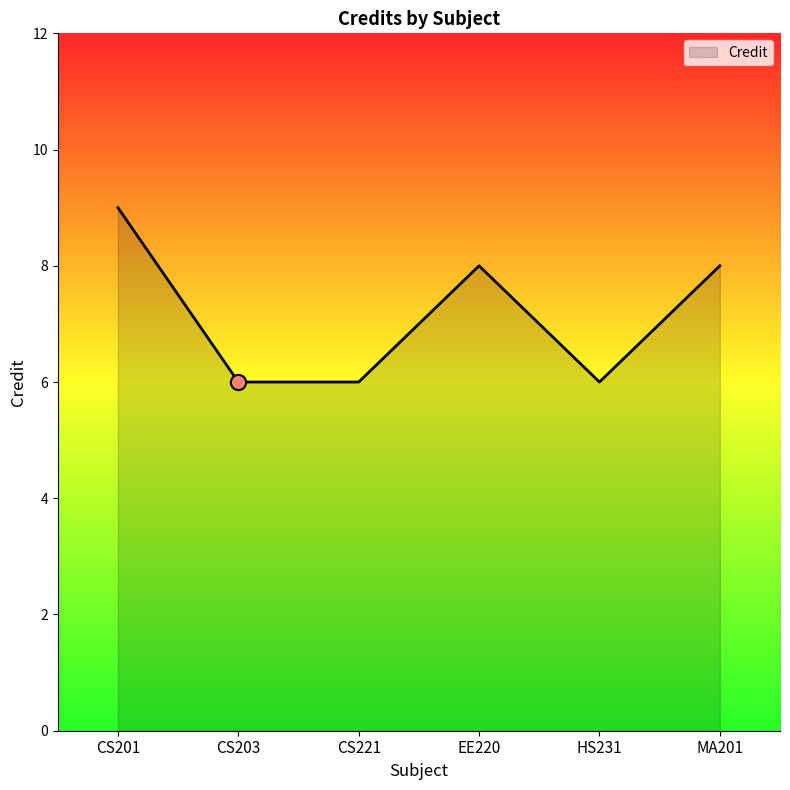

Between CS221 and MA201, which is larger?

MA201